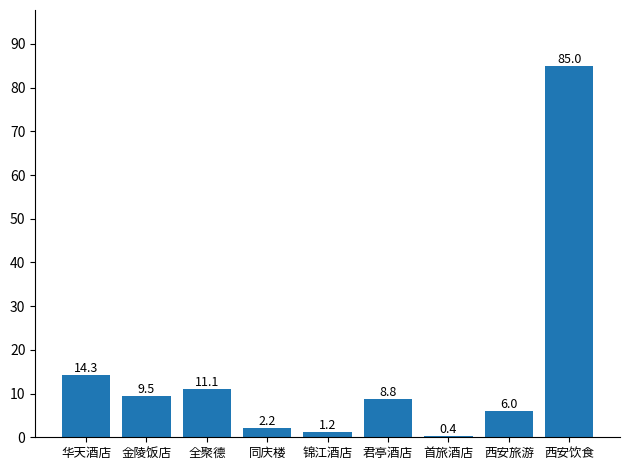

What is the average value?

15.4